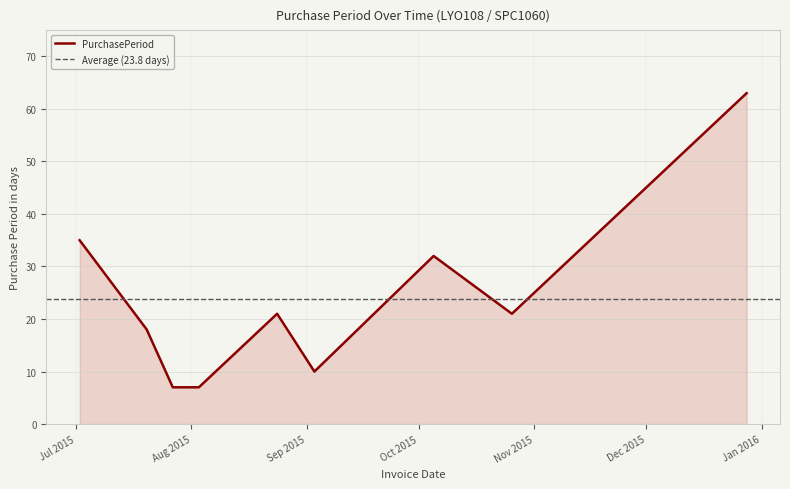

Rank the categories by value from lowest to highest.

2015-07-27, 2015-08-03, 2015-09-03, 2015-07-20, 2015-08-24, 2015-10-26, 2015-10-05, 2015-07-02, 2015-12-28